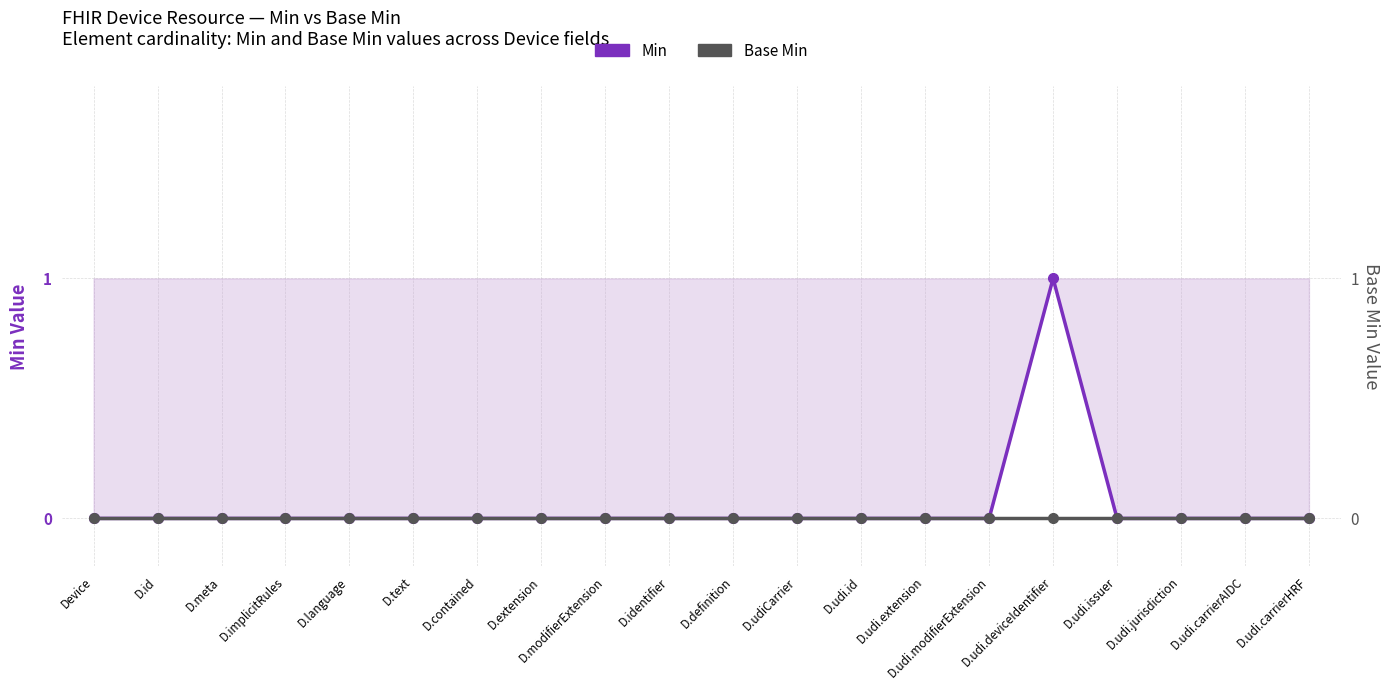

What is the maximum value for Min?

1